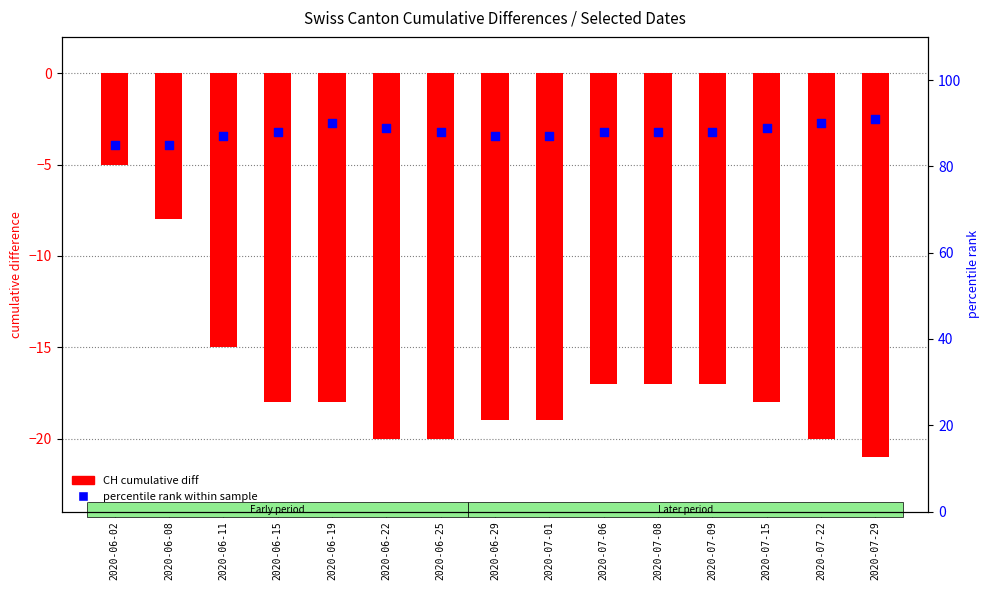

At how many categories does at least one series exceed 57?

15